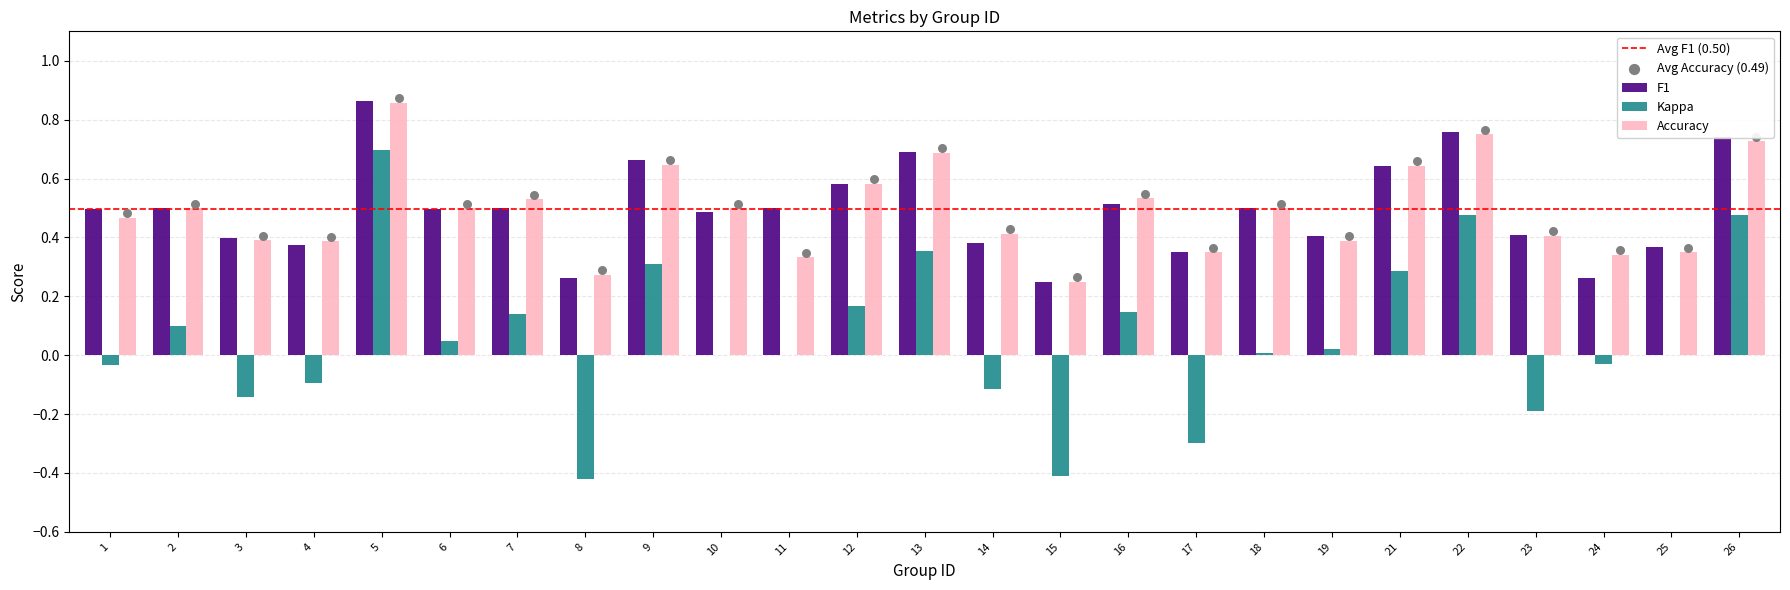

What is the total value across all series at 9?

1.6